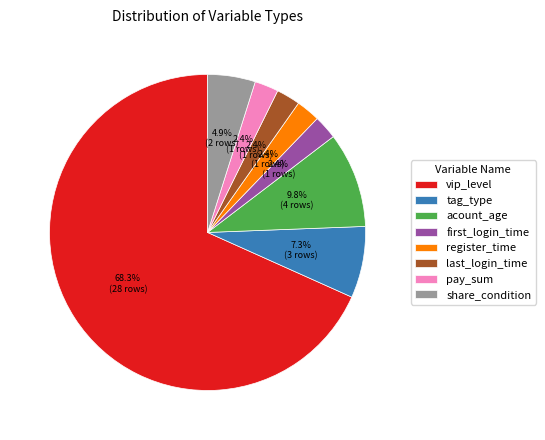

The first_login_time slice represents 2% of the pie. True or false?

True